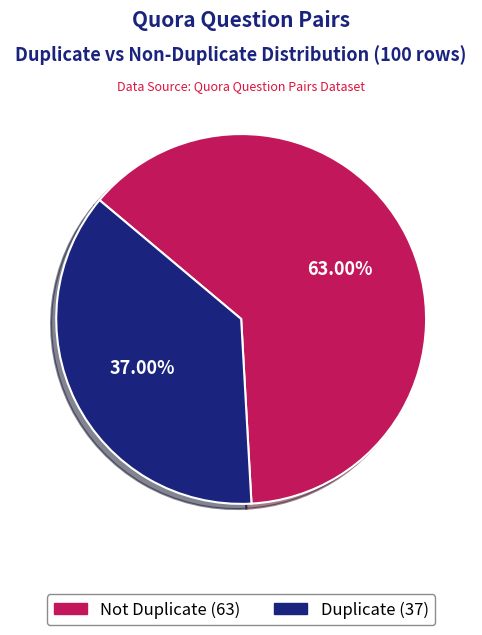

Is there any slice that represents more than half of the pie?

Yes